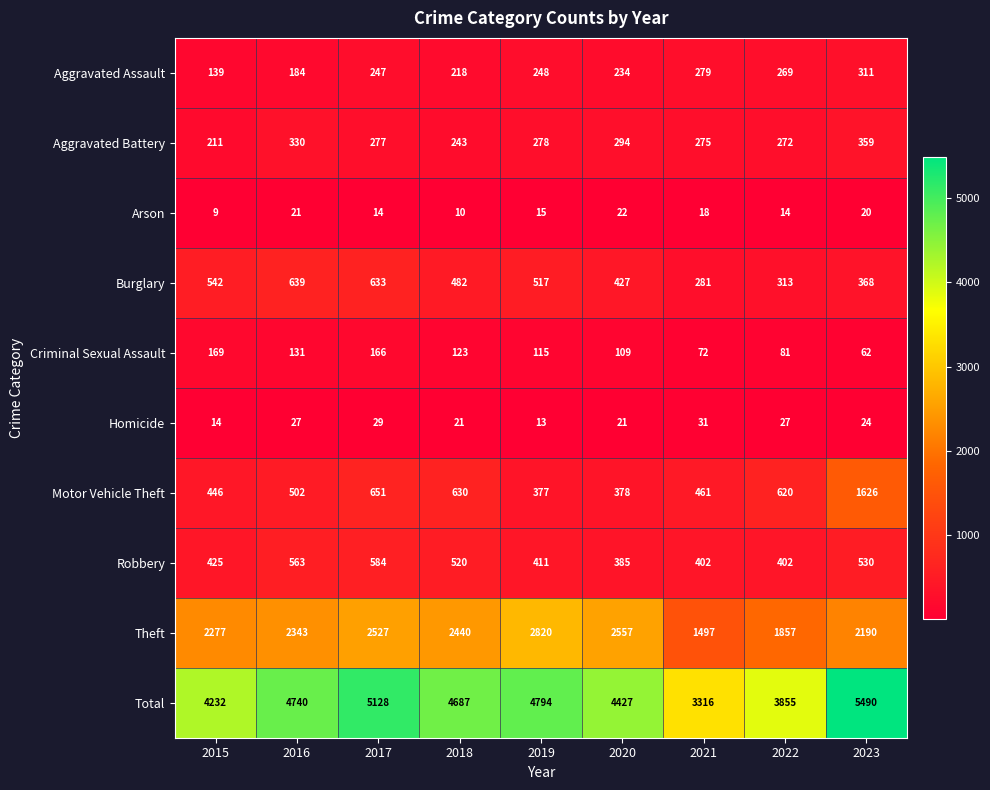

What is the maximum value for Burglary?

639